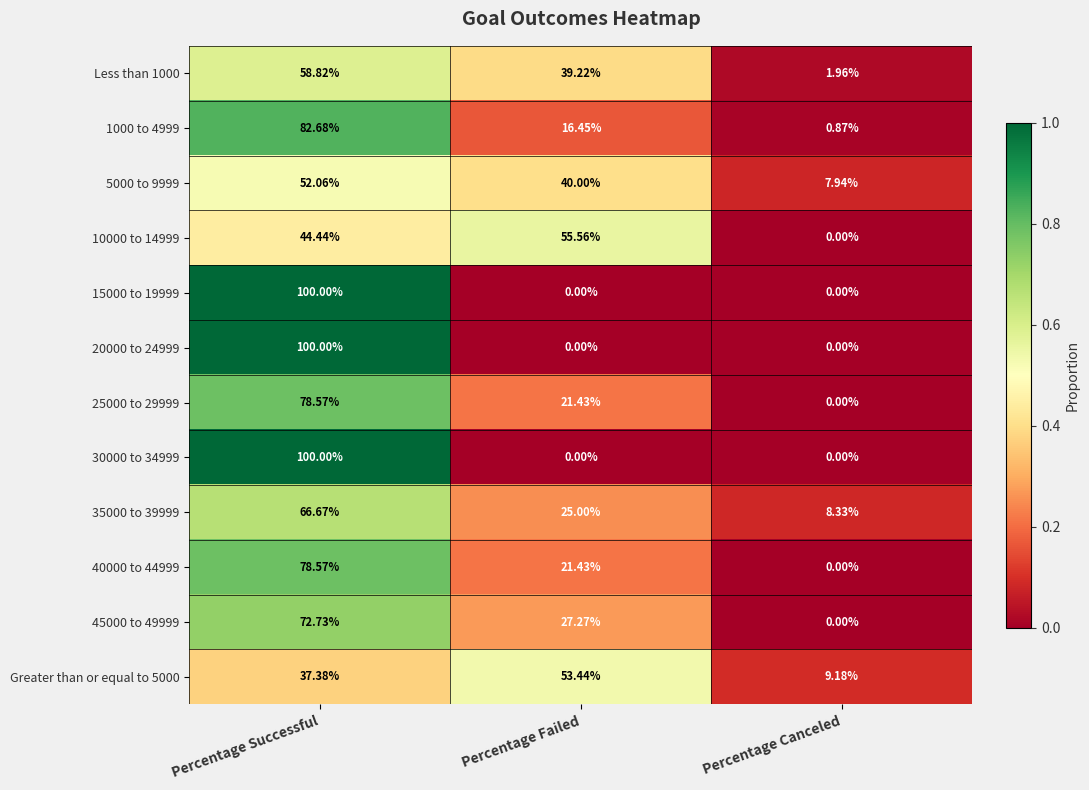

At how many categories does at least one series exceed 0?

3